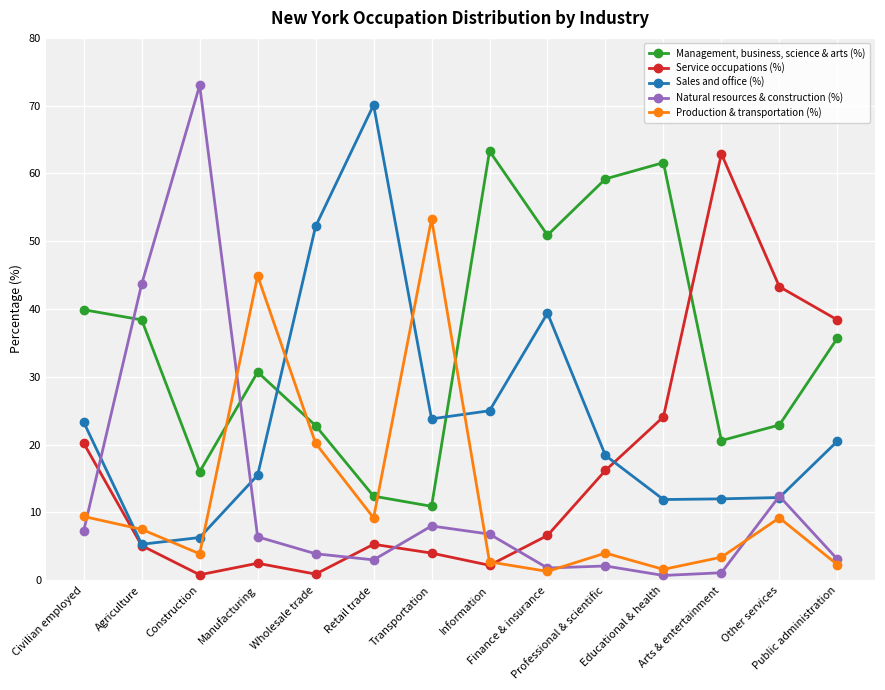

What position from the right is Public administration?

1